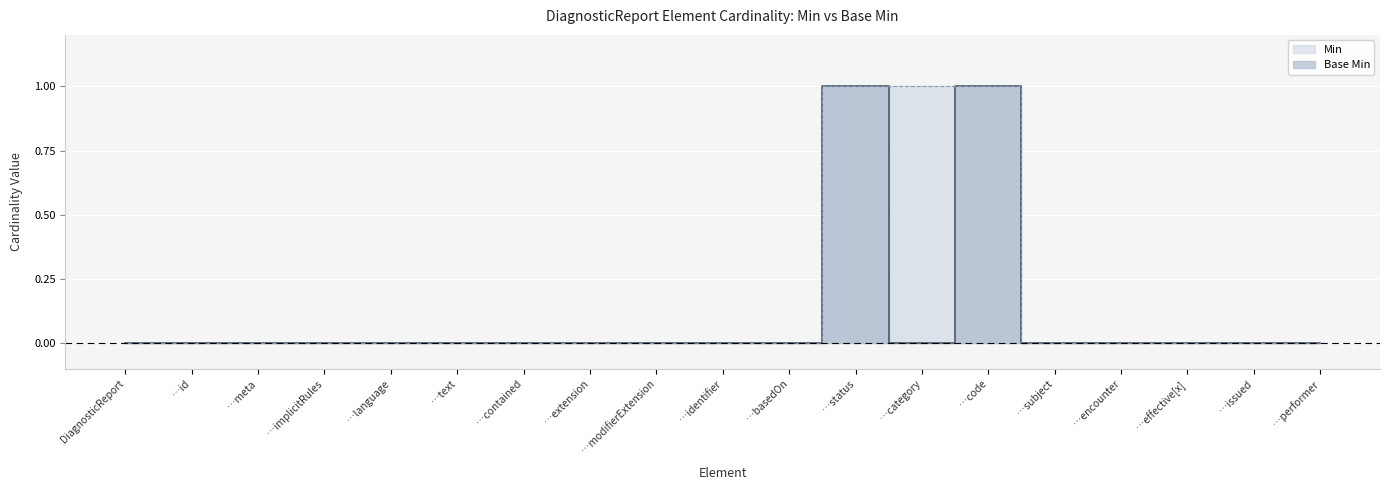

Rank the categories by Base Min value from lowest to highest.

DiagnosticReport, …id, …meta, …implicitRules, …language, …text, …contained, …extension, …modifierExtension, …identifier, …basedOn, …category, …subject, …encounter, …effective[x], …issued, …performer, …status, …code